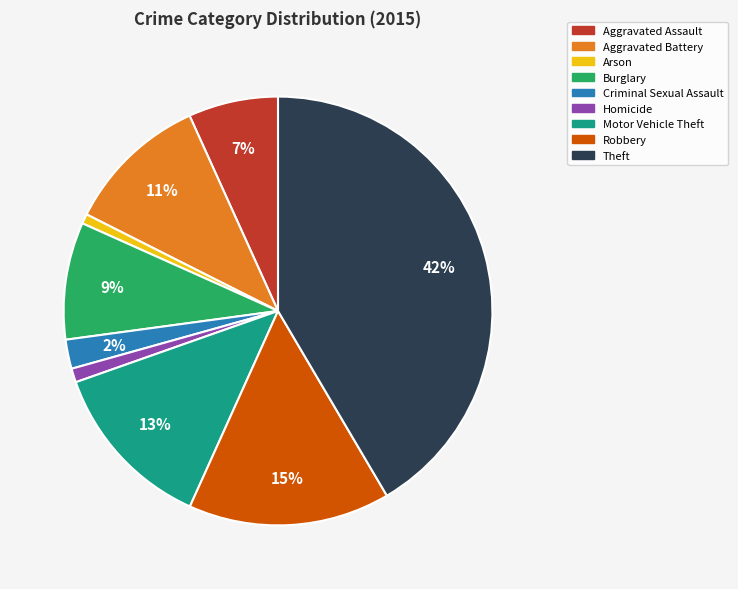

Is the sum of Homicide and Robbery greater than half?

No